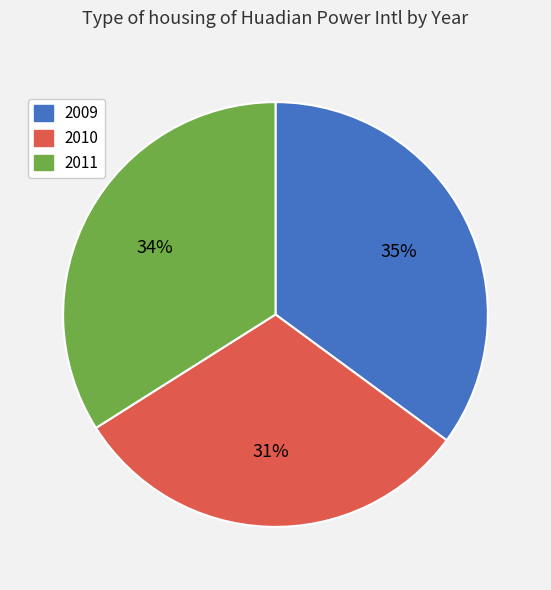

To the nearest percent, what is the combined percentage of 2011 and 2010?

65%